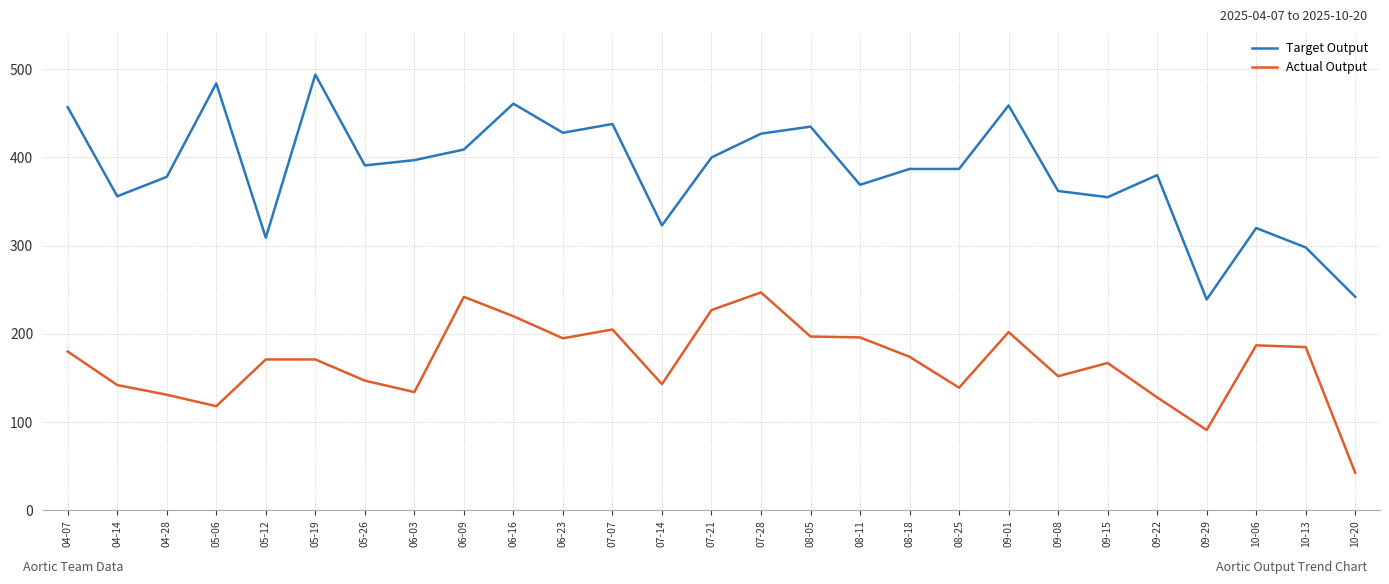

At 10-20, list the series in order from smallest to largest.

Actual Output, Target Output